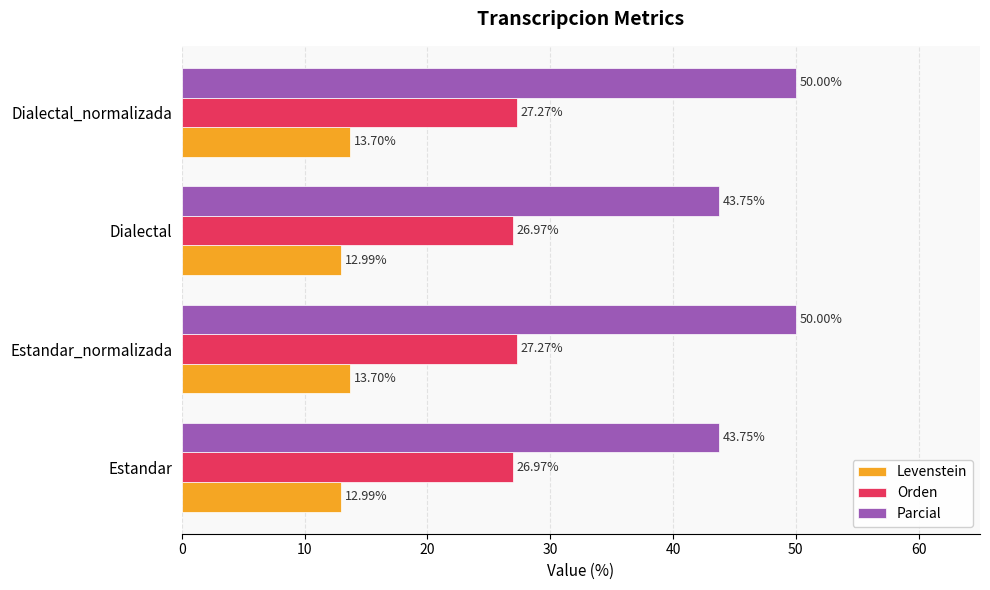

What is the difference between the highest and lowest values at Dialectal?

30.8